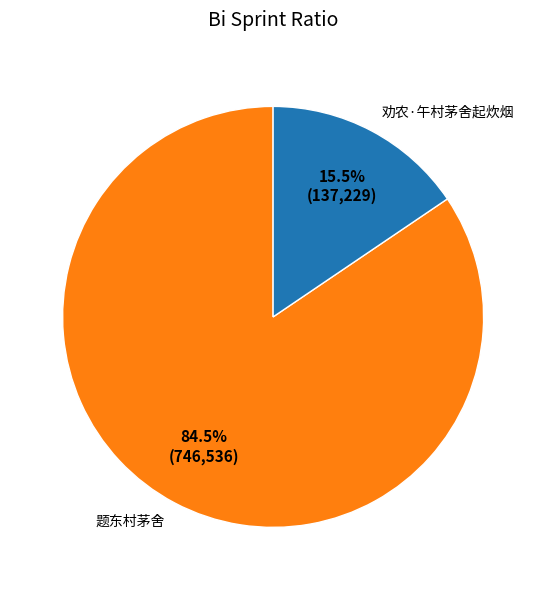

What is the smallest slice in the pie chart?

劝农·午村茅舍起炊烟